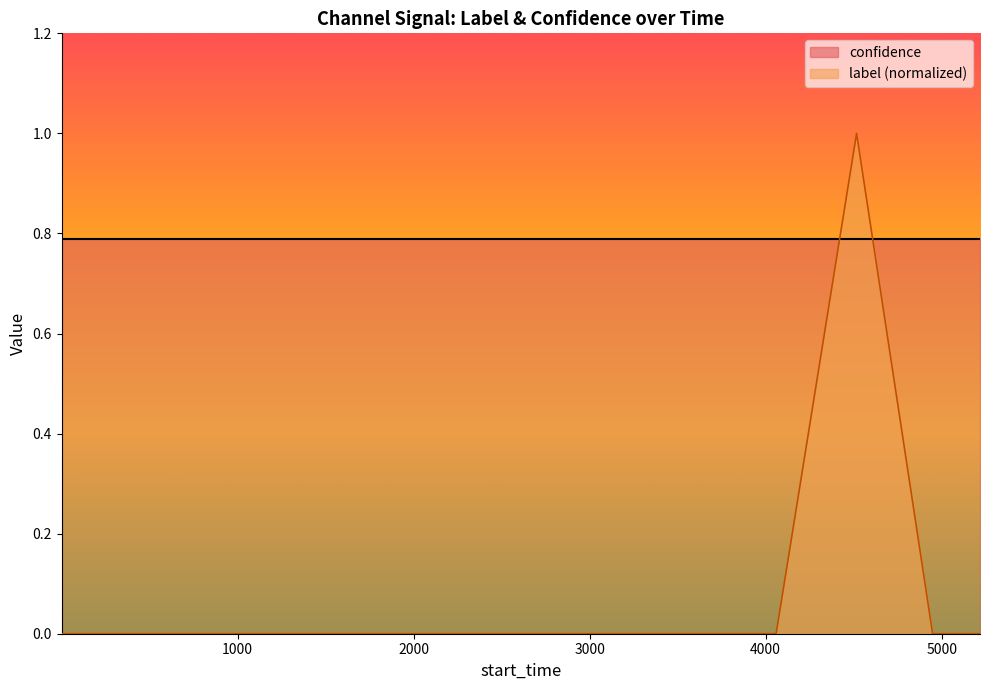

What is the maximum value shown in the chart?

1.0